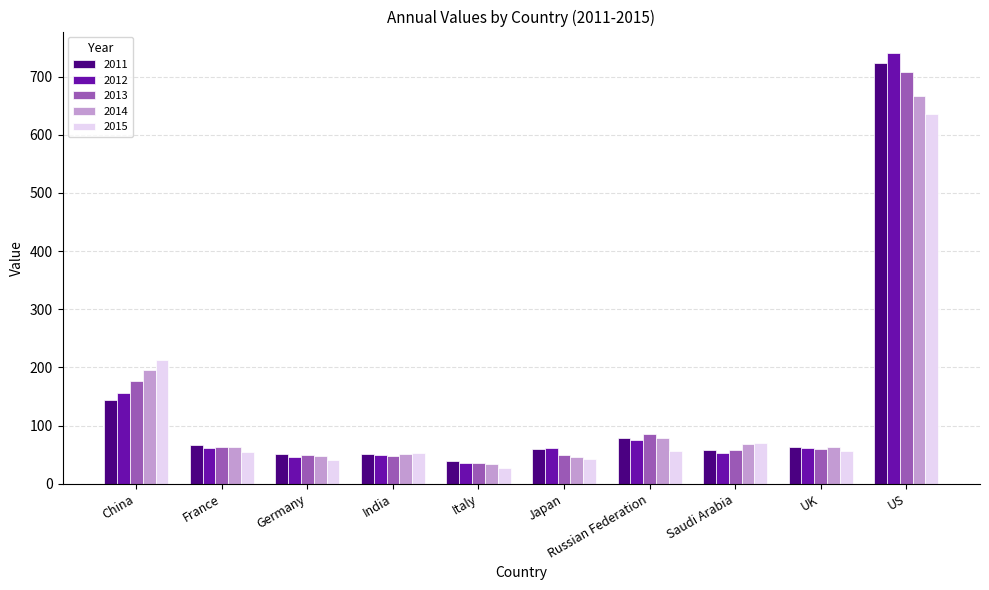

How many bars are there in total?

50